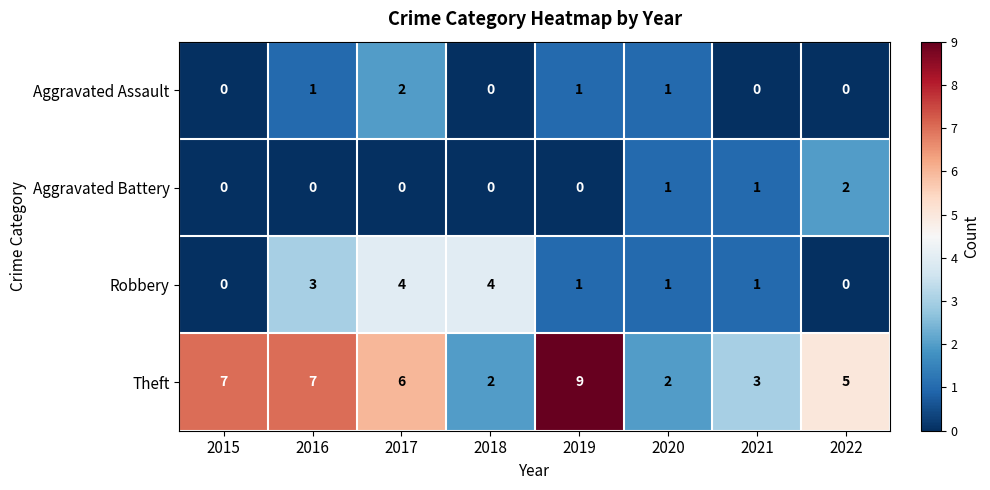

At which label does Aggravated Assault reach its peak?

2017